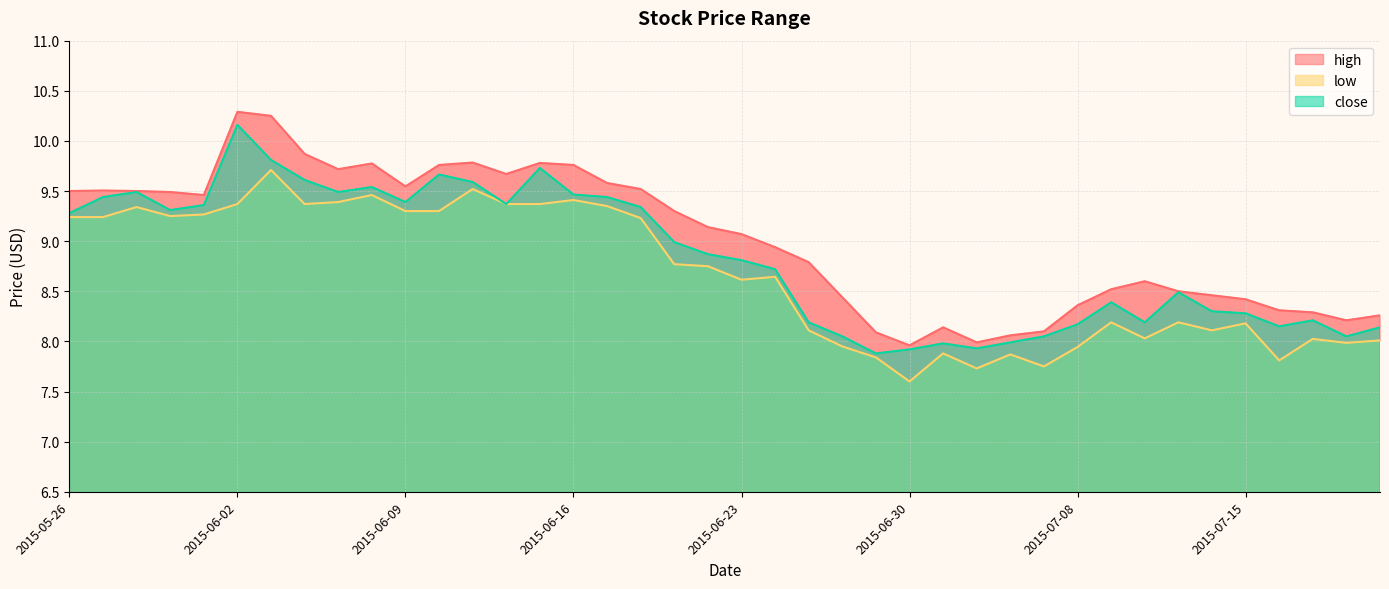

What is the lowest value of the low series?

7.6